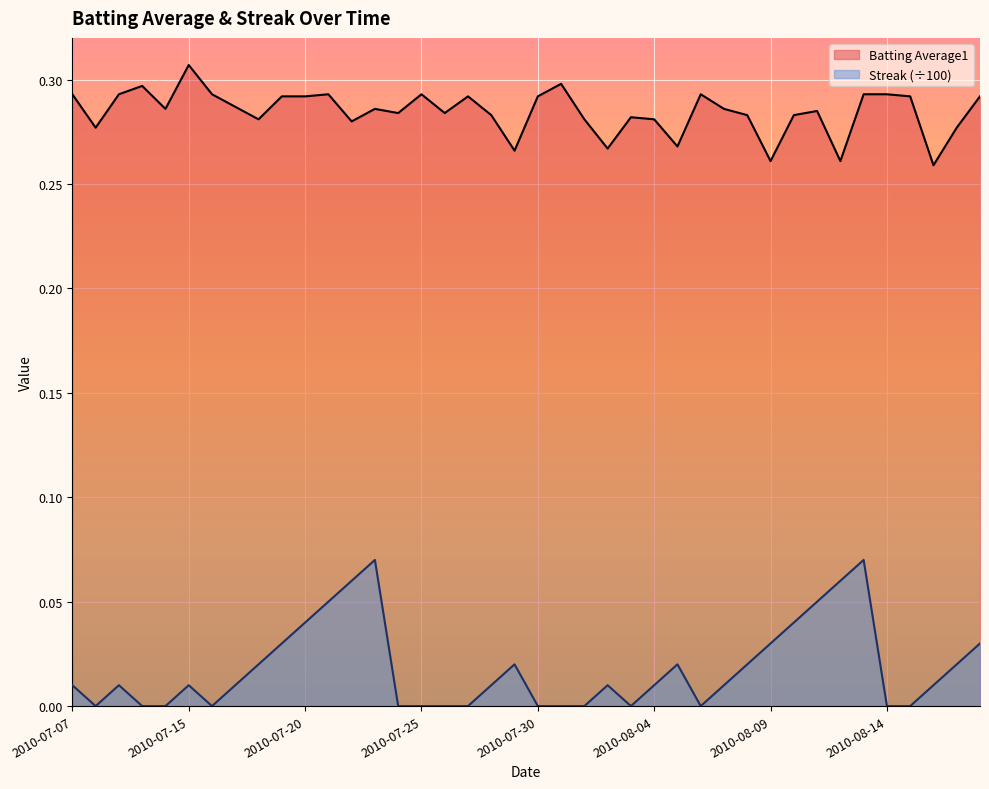

At which label does Streak reach its peak?

2010-07-23